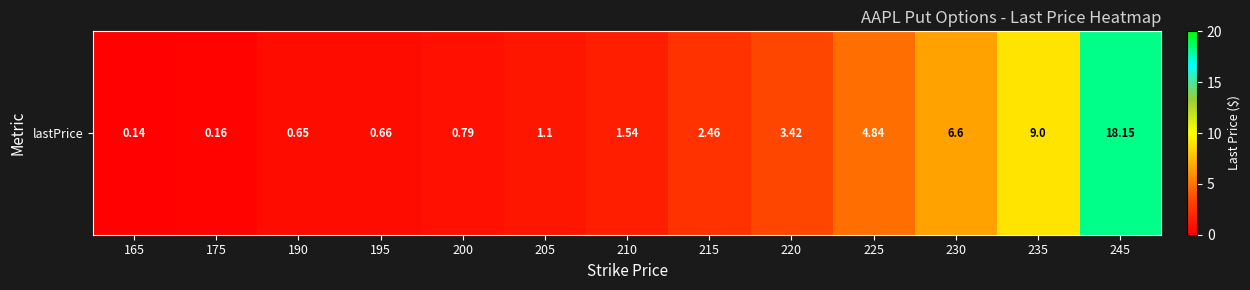

What is the sum of the values at 195 and 200?

1.5